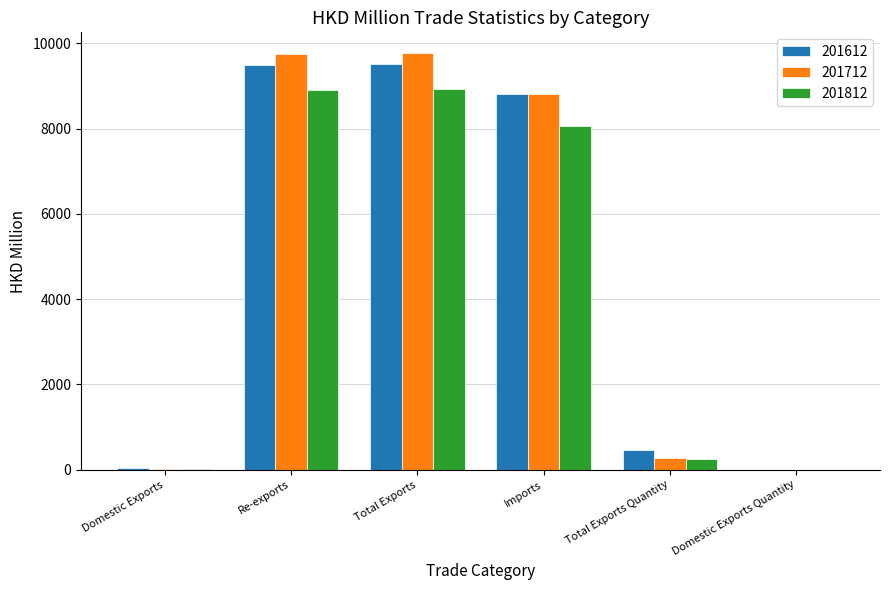

True or false: 201612 has a value of 9488.1 at Re-exports.

True